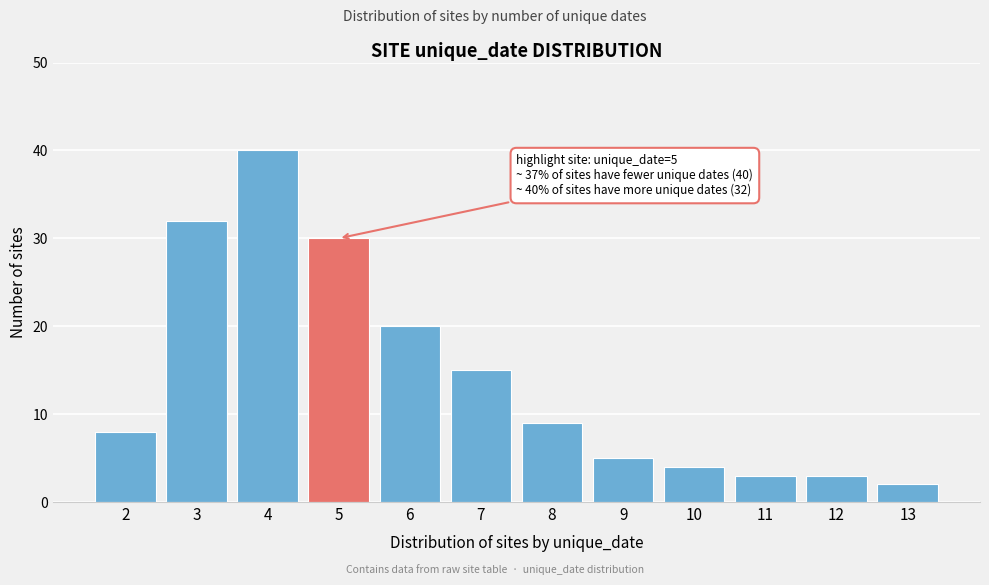

Reading left to right, extract all data points from this chart.

8	32	40	30	20	15	9	5	4	3	3	2